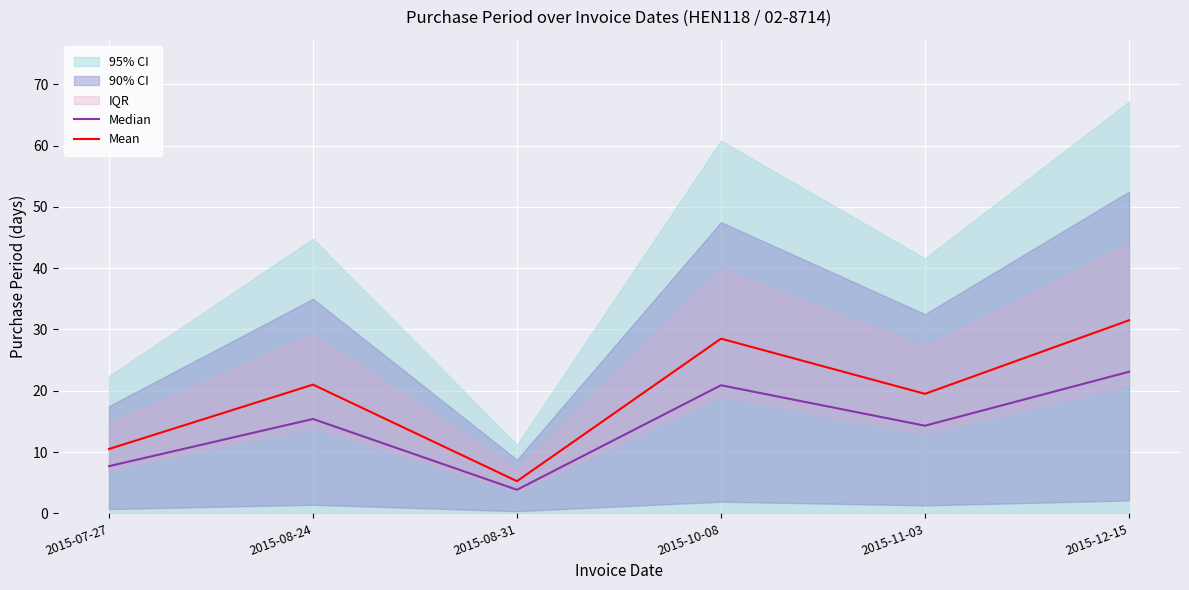

The value of Median at 2015-08-24 is 20.8. True or false?

False